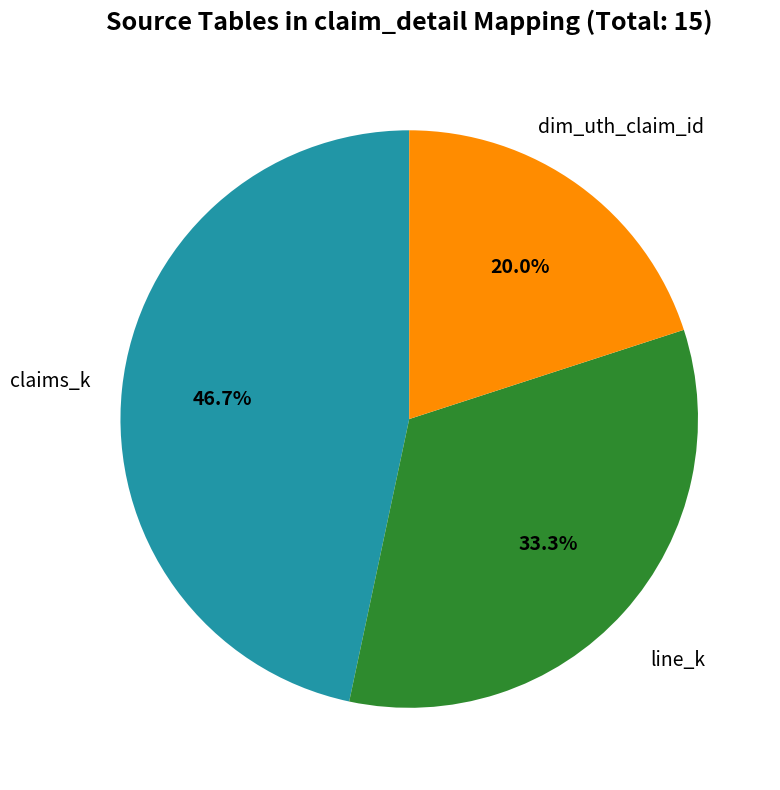

To the nearest percent, what is the difference between the largest and smallest slice percentages?

27%